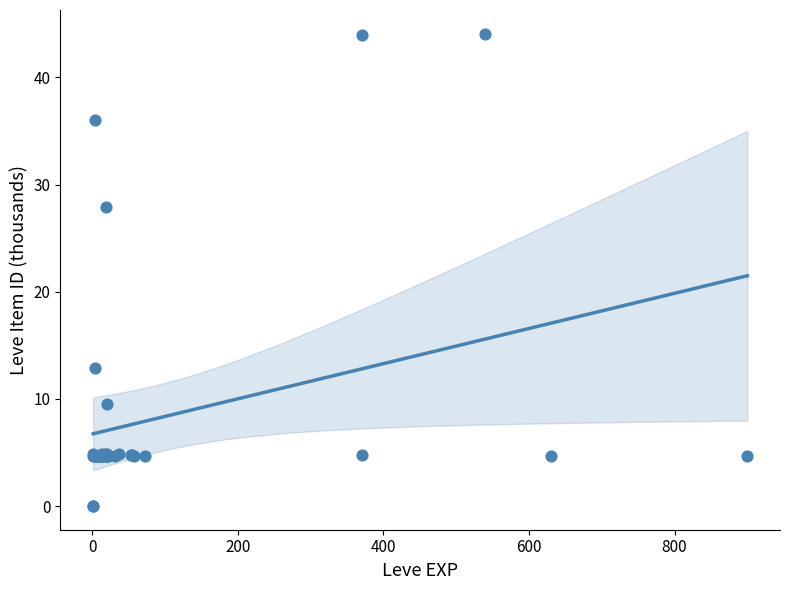

What Y value in the scatter plot is closest to 22?

27.9